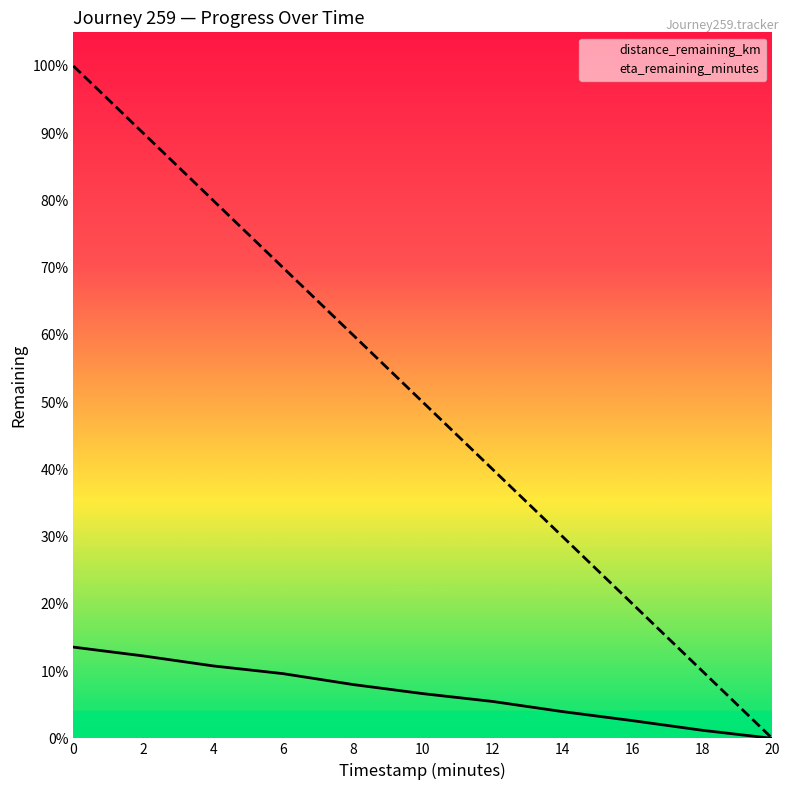

Where is distance_remaining_km nearest to the value 1?

12